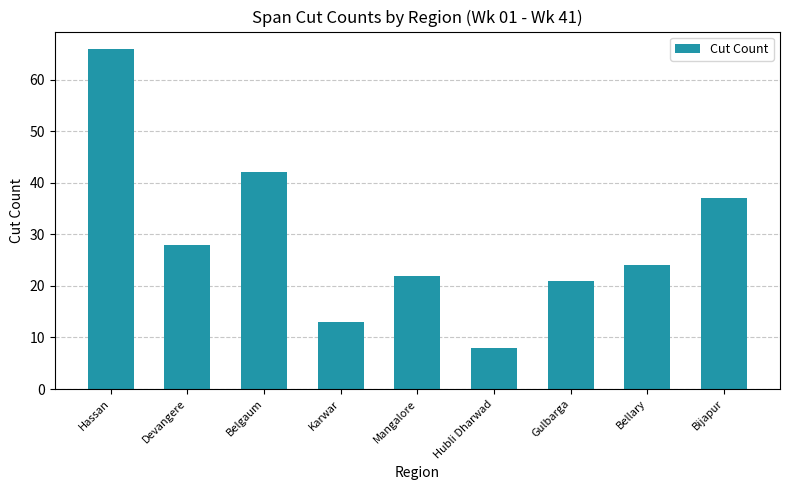

How many categories are shown in the chart?

9